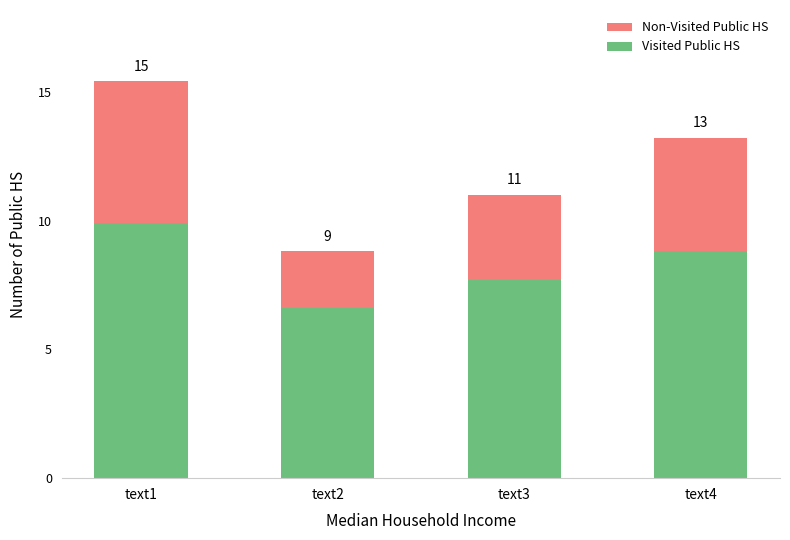

Does the chart contain any negative values?

No